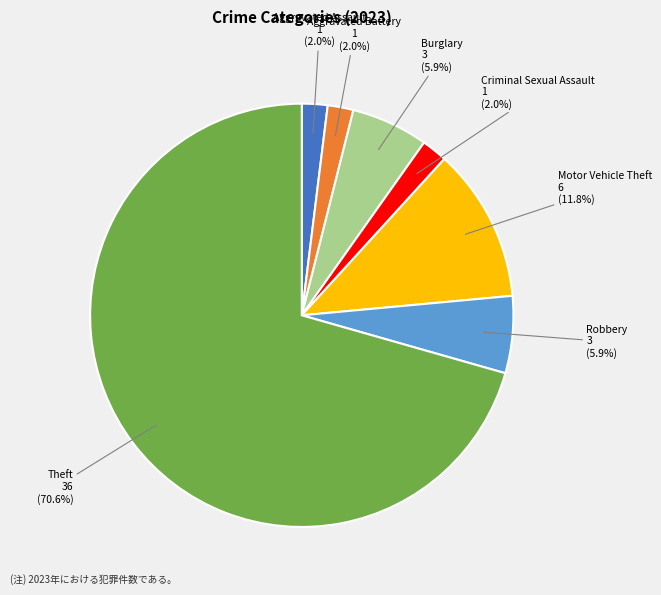

To the nearest percent, what portion does Motor Vehicle Theft represent?

12%